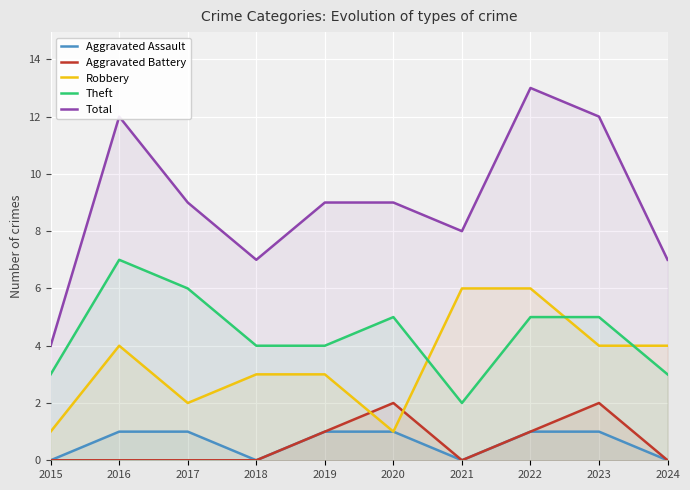

At which category is the sum across all series the highest?

2022